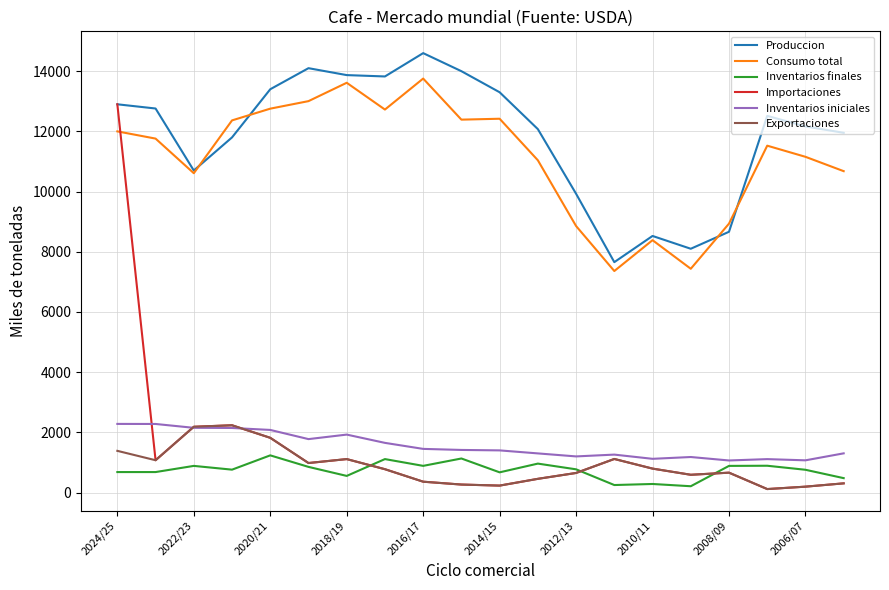

Which series has the largest total across all categories?

Produccion